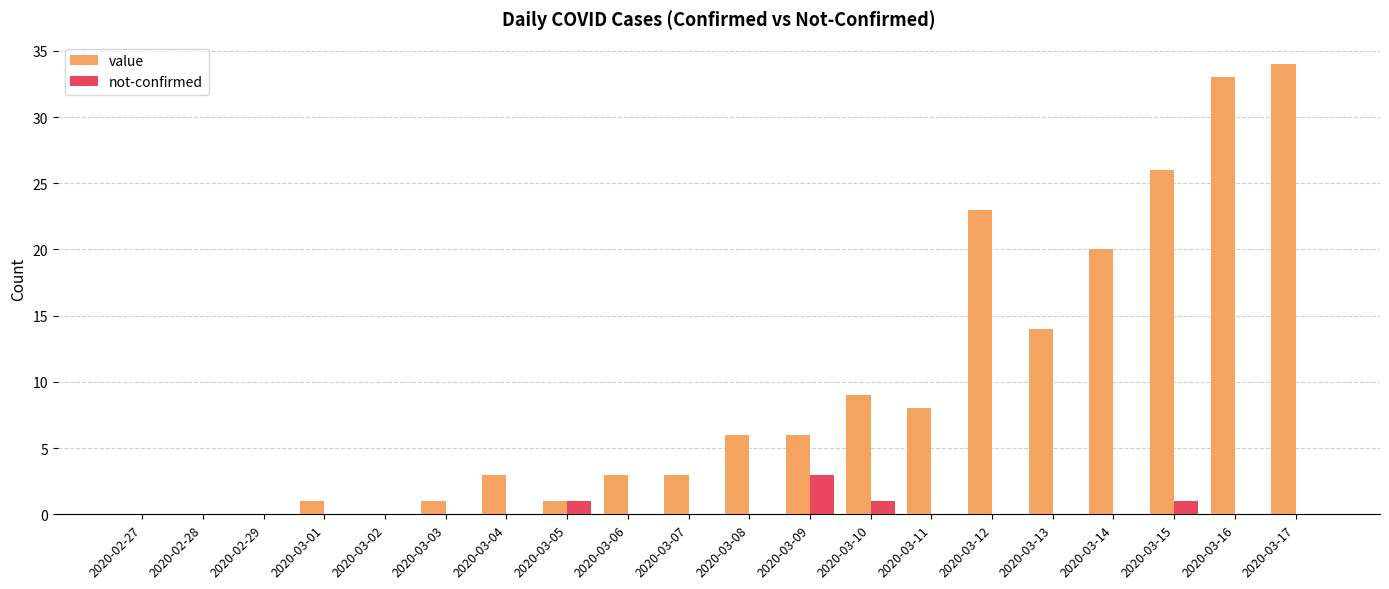

What is the sum of the not-confirmed values at 2020-02-27 and 2020-03-10?

1